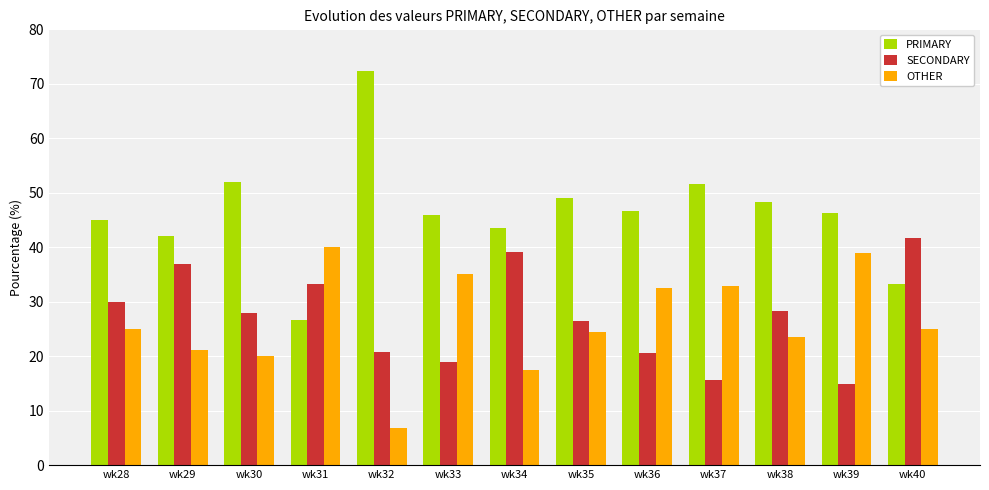

How many bars are there in total?

39